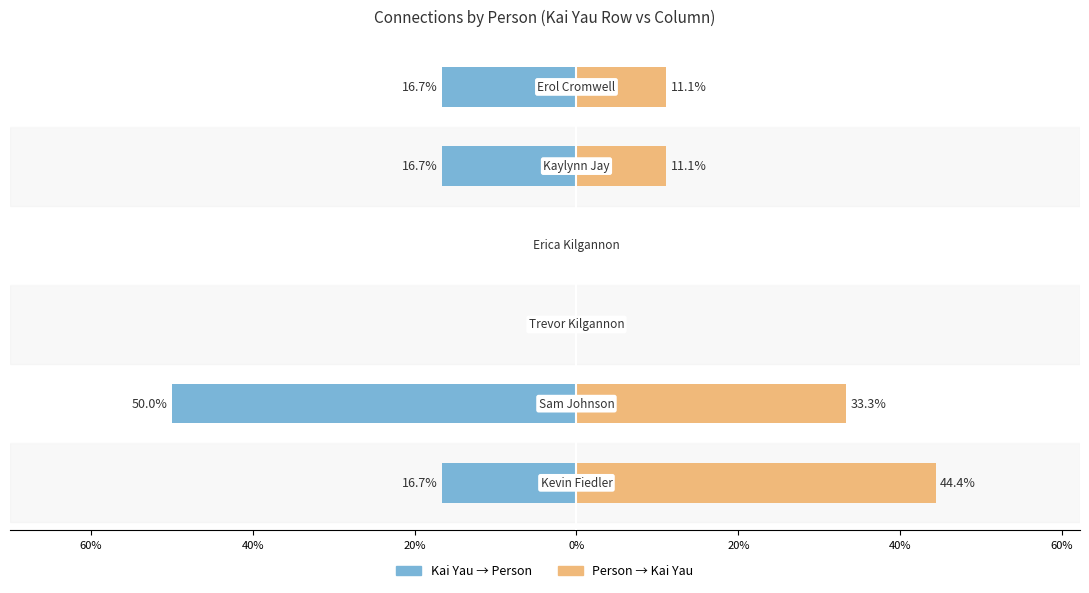

How many bars are there in each group?

2